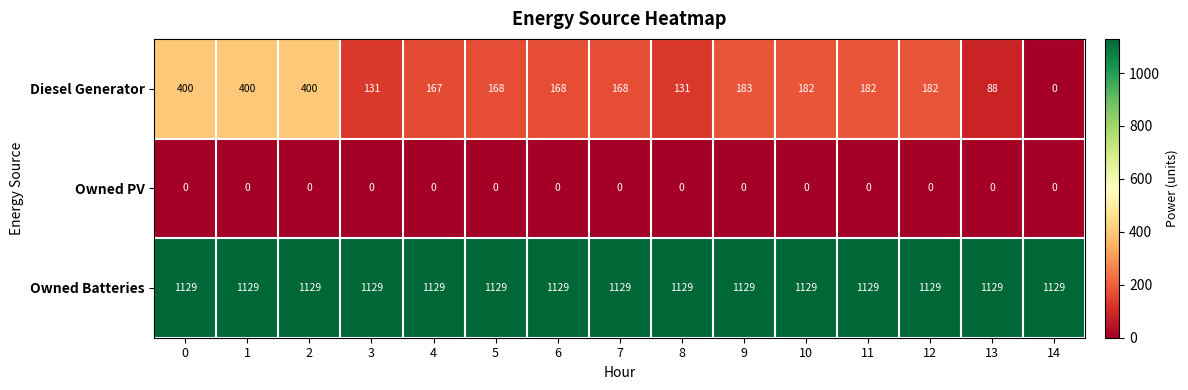

At how many categories does at least one series exceed 55?

15